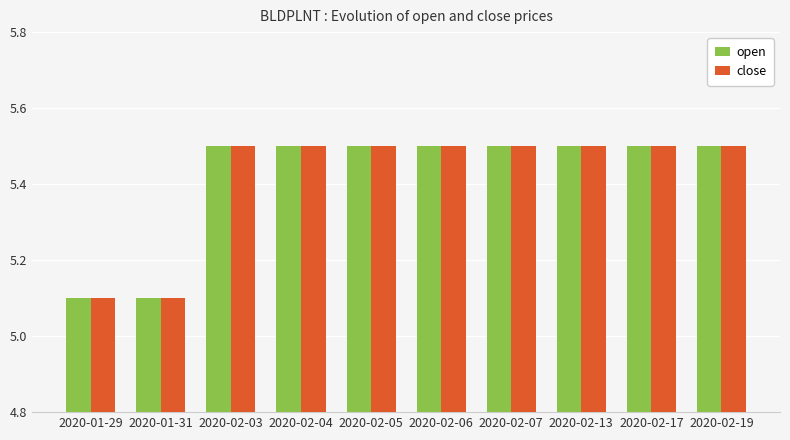

How many bars are there in each group?

2